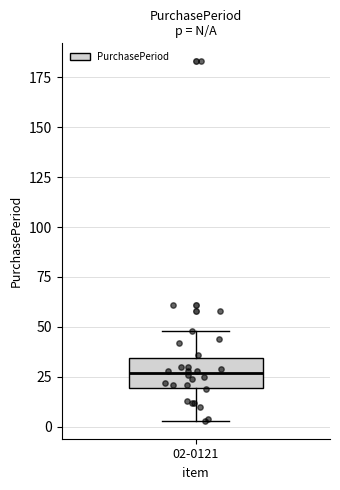

Where is the lower edge of the box for 02-0121 on the y-axis? The values are not printed on the chart, so give them approximately, as read against the axis.

20